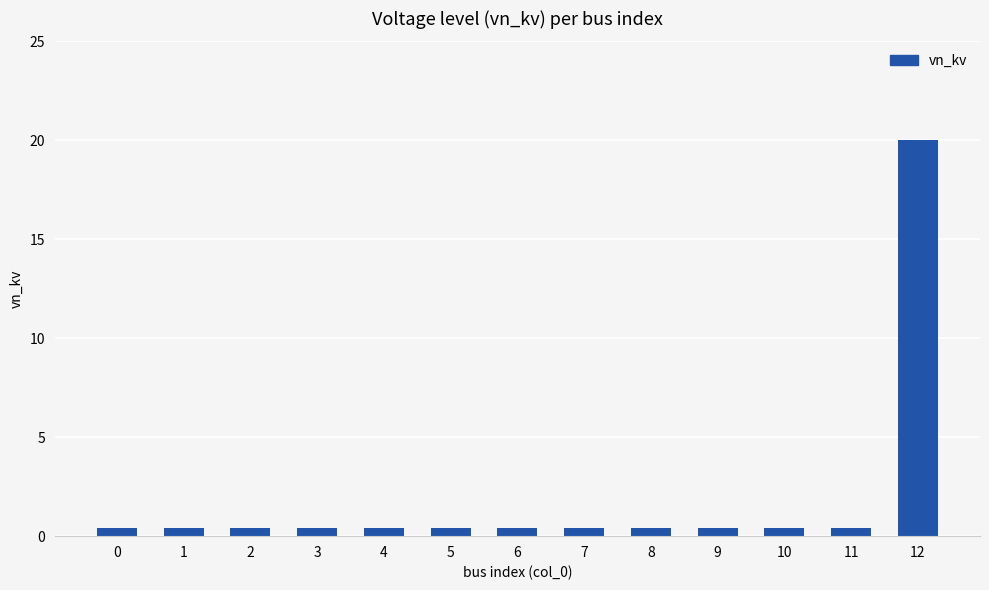

True or false: the data shows 0.4 at 3.

True